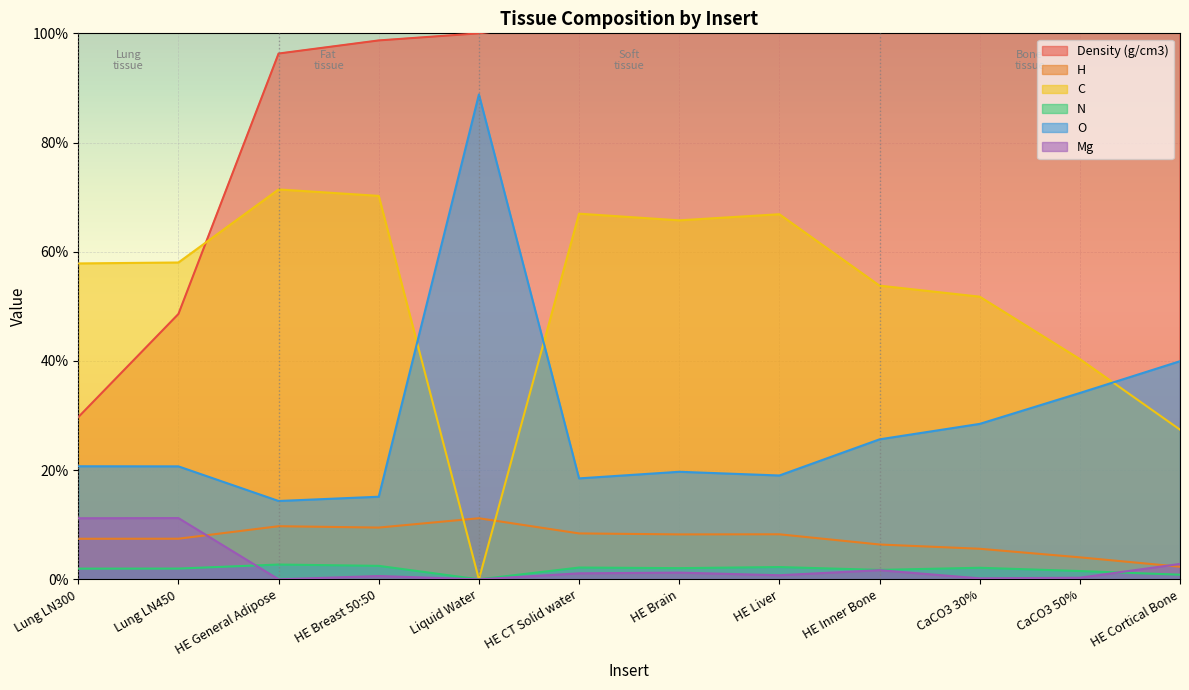

The value of N at HE Breast 50:50 is 0.0. True or false?

False